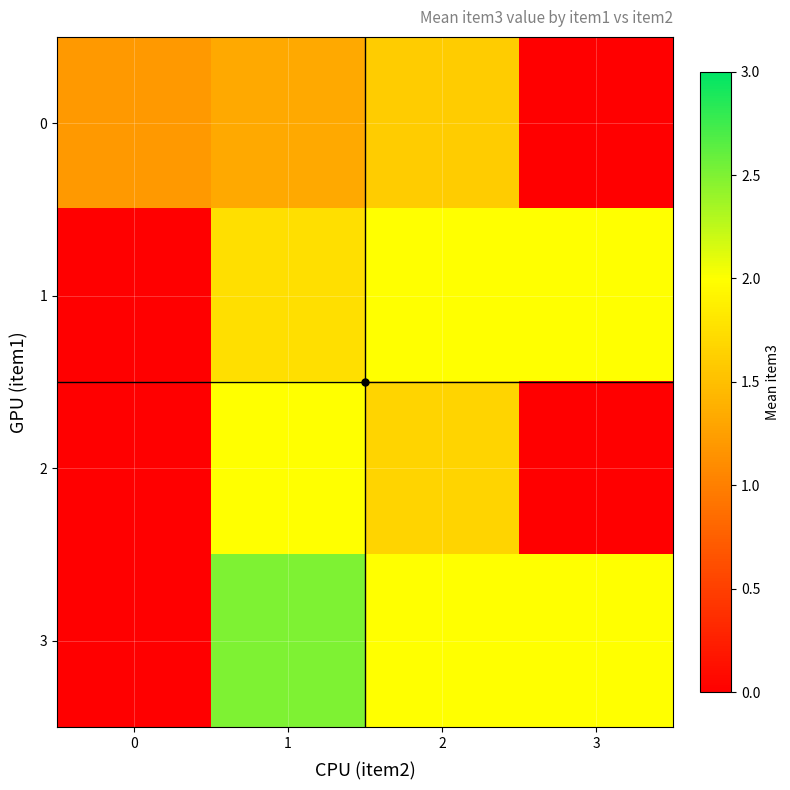

Which label corresponds to the smallest value in the chart?

3